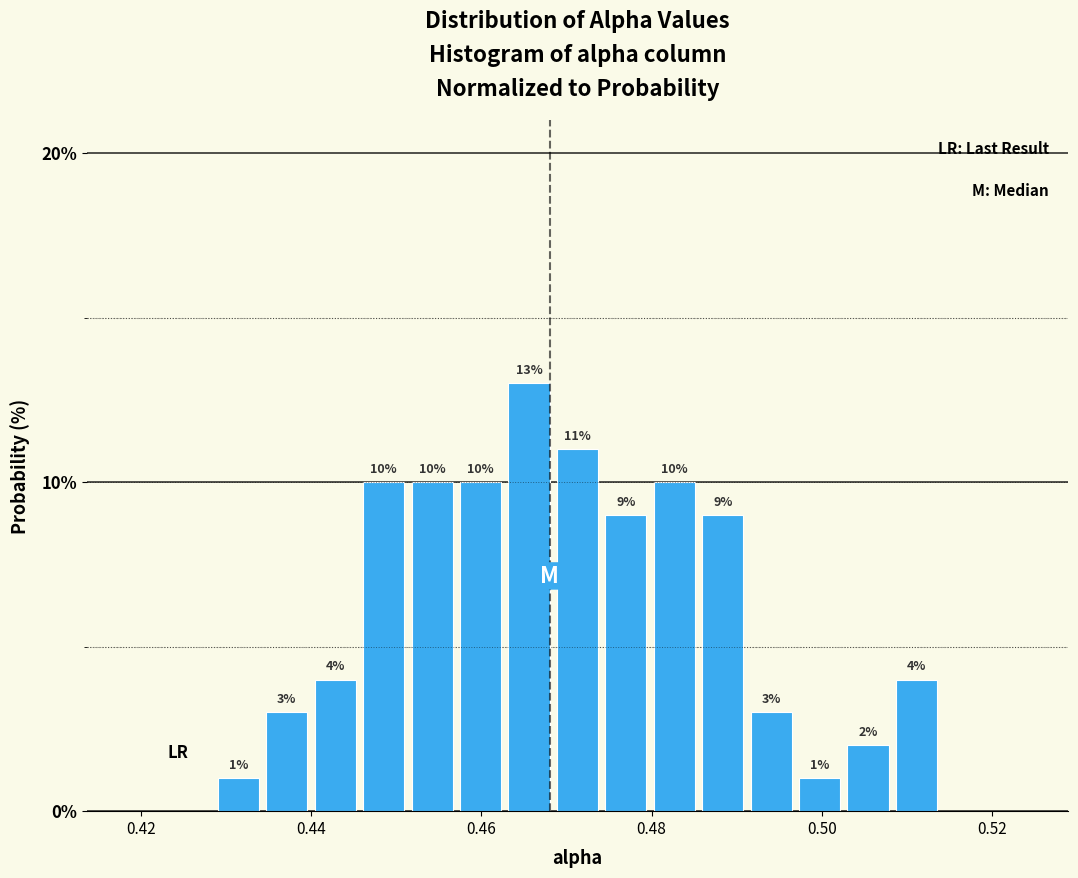

Read against the x-axis, roughly where is the centre of the tallest bar?

0.466